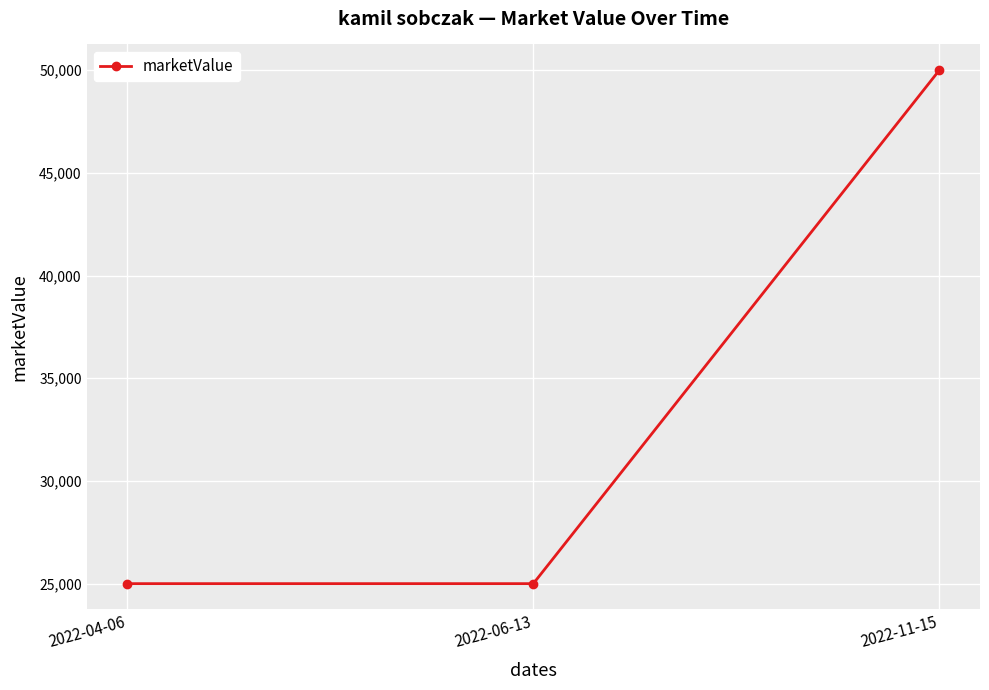

What is the label of the 2nd point from the right?

2022-06-13